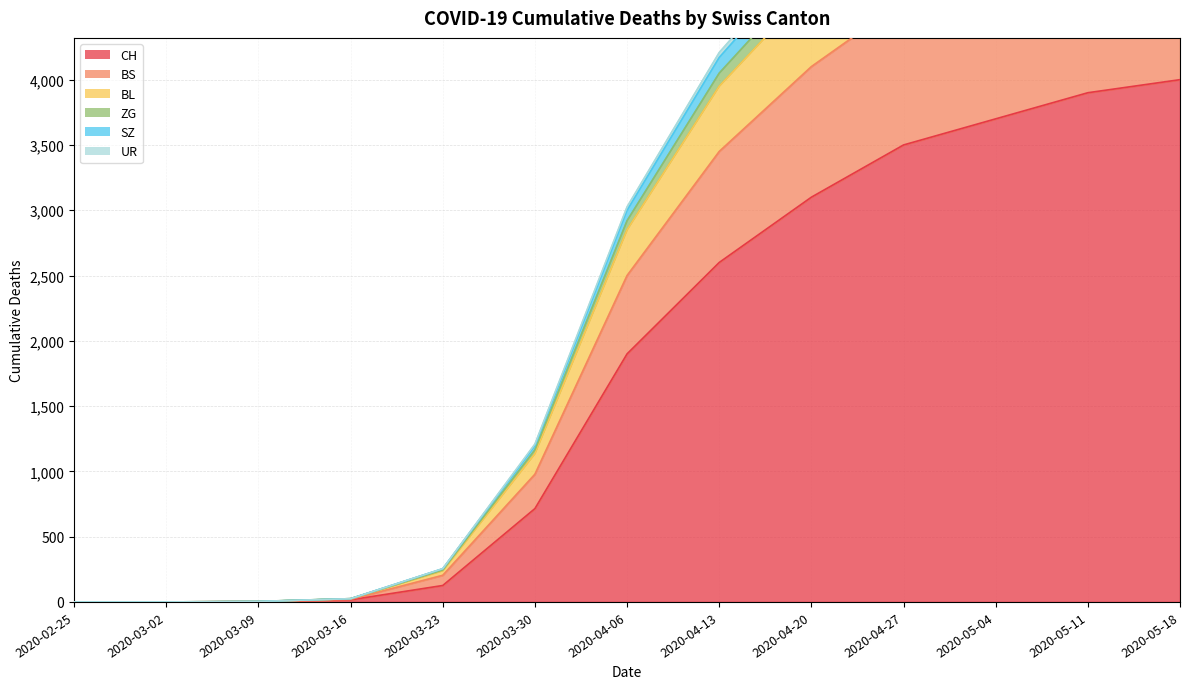

Which category has the lowest value across all series?

2020-02-25